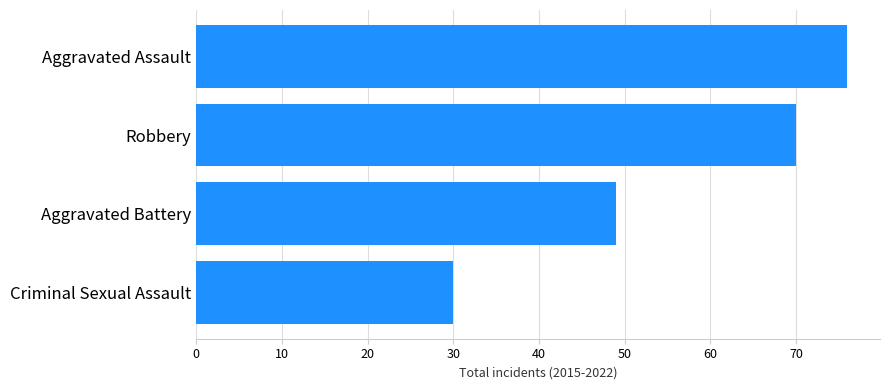

How many distinct data groups are displayed?

1